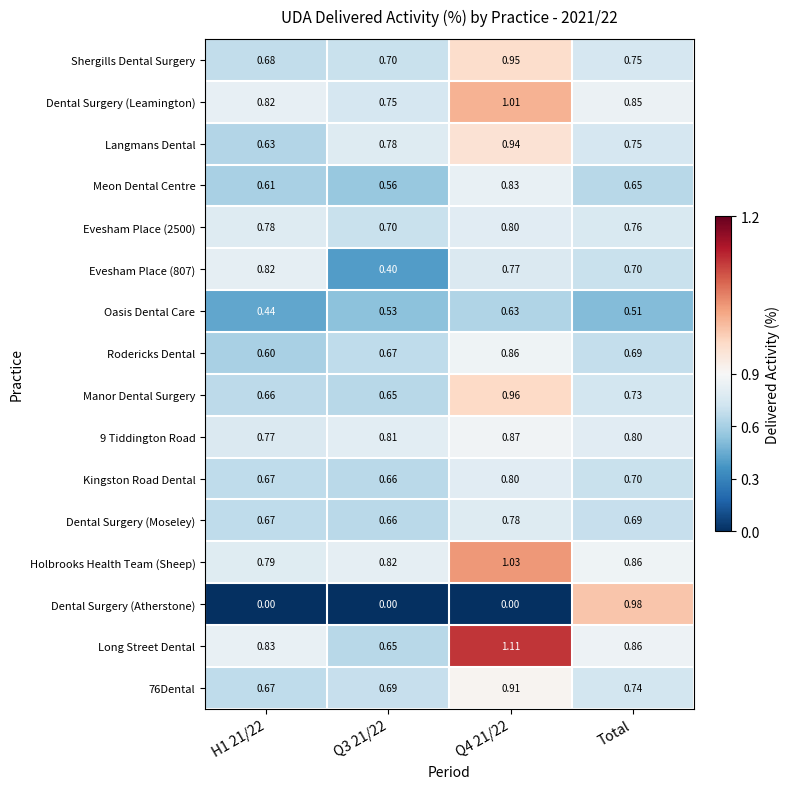

What is the spread (max minus min) of values at H1 21/22?

0.8